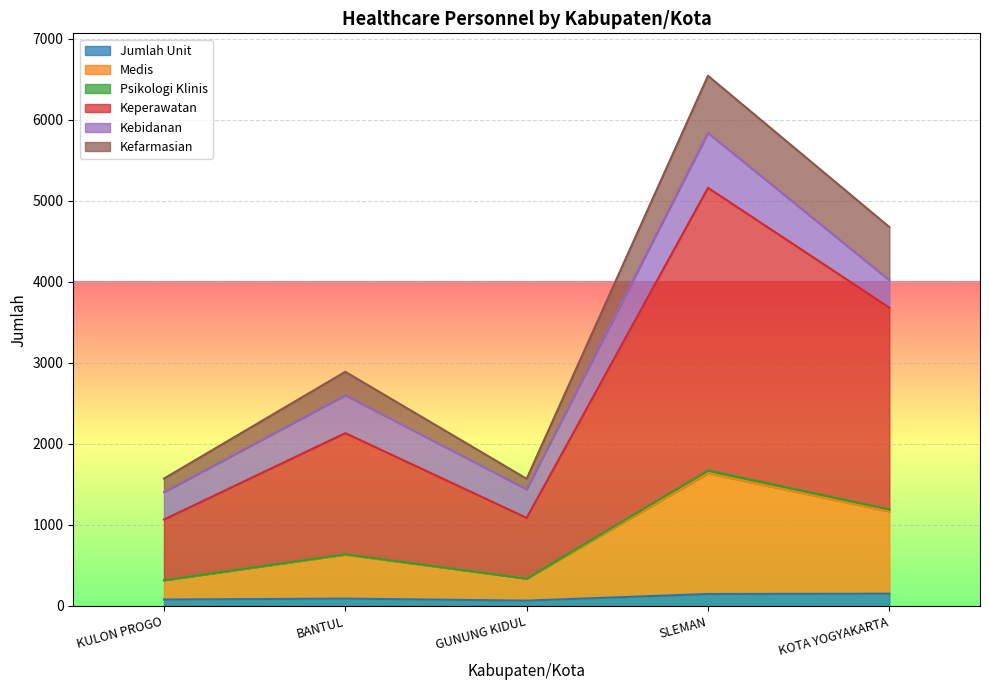

At which label does Keperawatan reach its peak?

SLEMAN